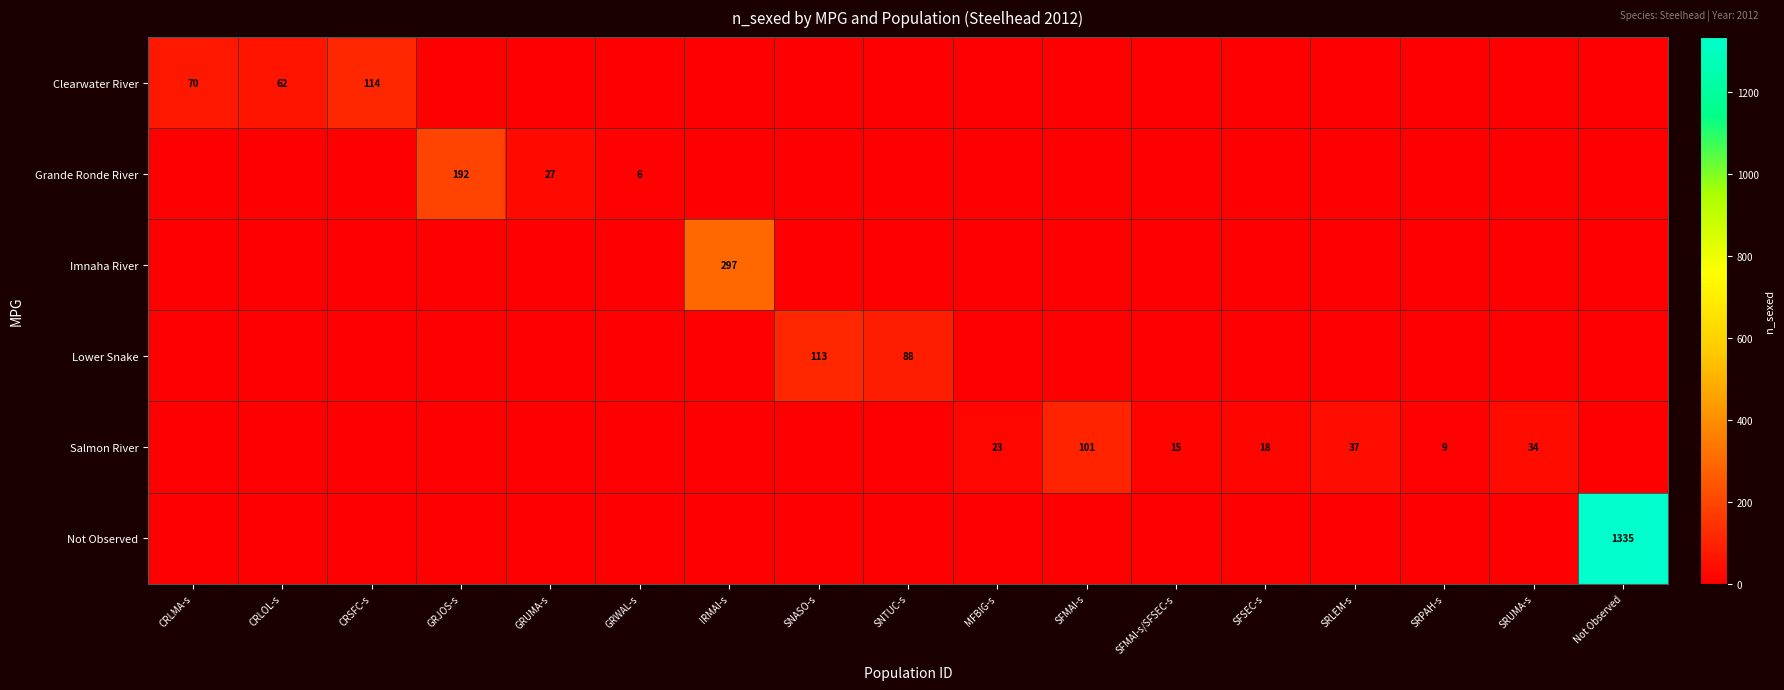

What is the sum of all Salmon River values?

237